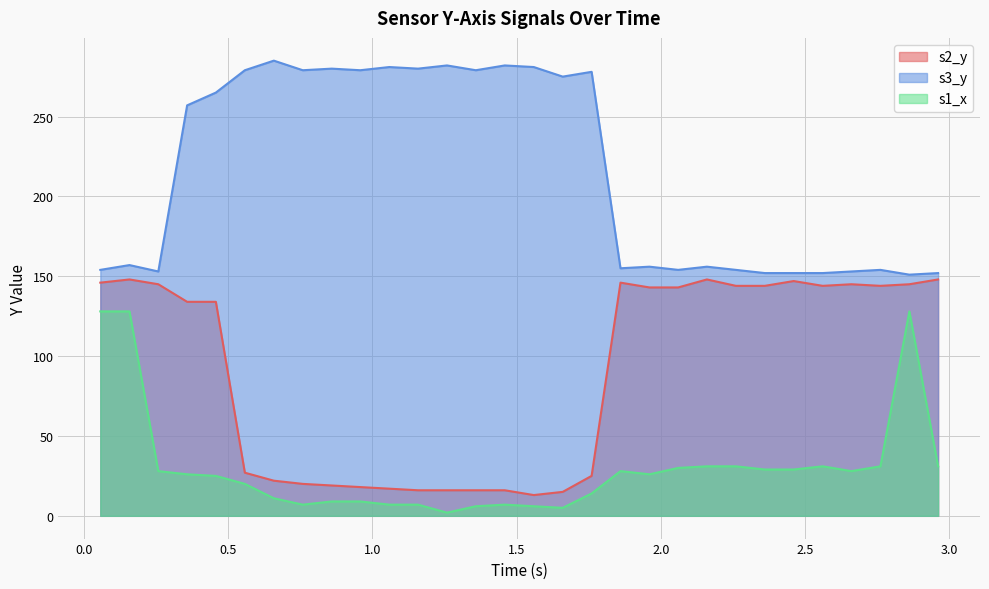

Is it true that s3_y equals 105 at 1.158648?

False